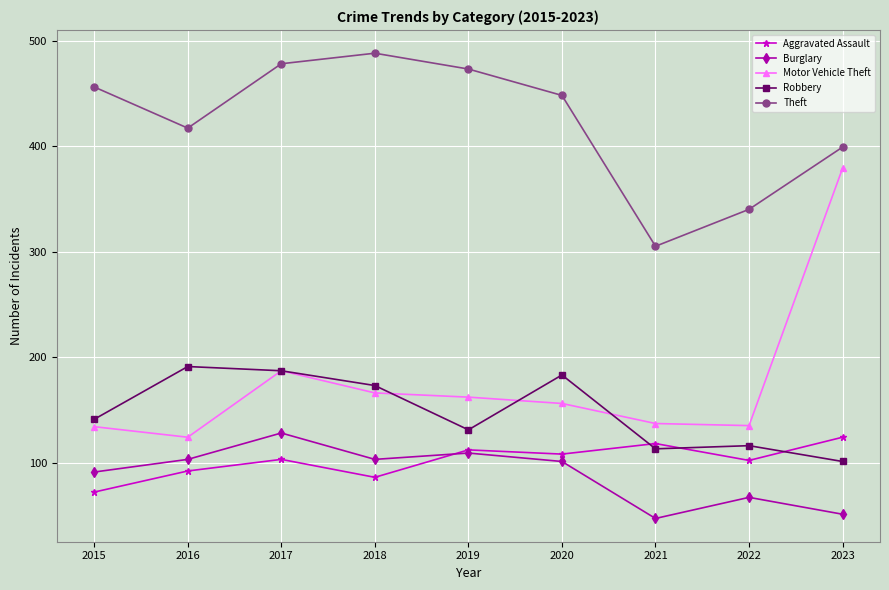

How many categories are shown in the chart?

9